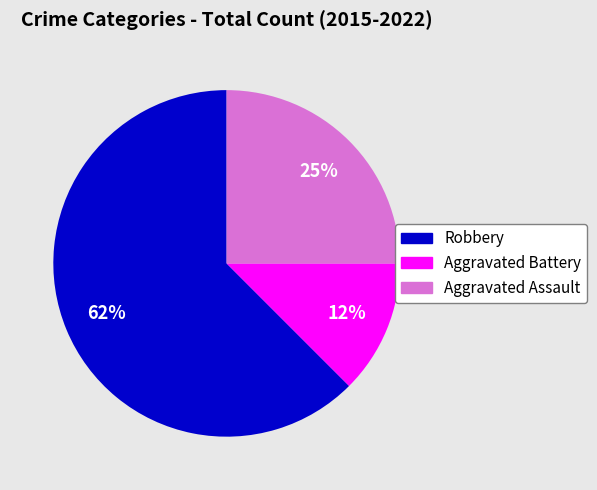

To the nearest percent, what is the average slice percentage?

33%